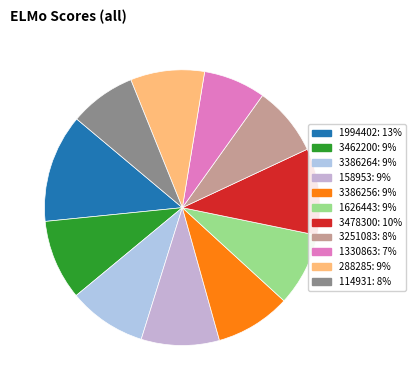

The 1330863 slice represents 21% of the pie. True or false?

False